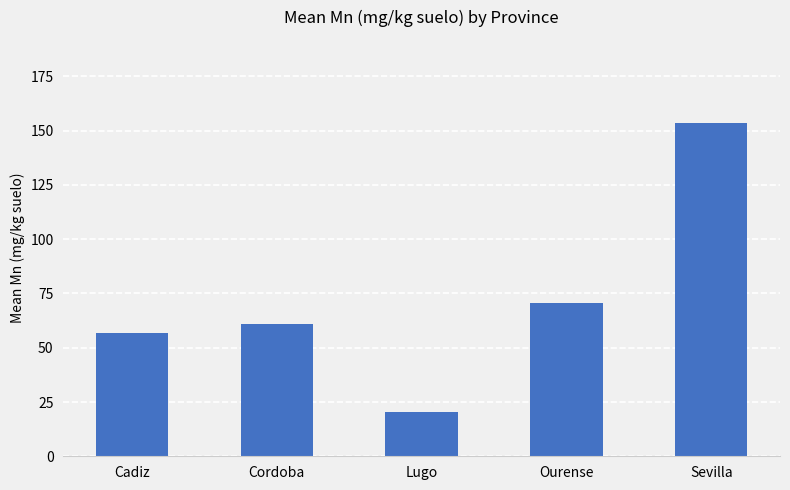

Reading right to left, what are all the values shown in this chart?

Sevilla=153.5	Ourense=70.8	Lugo=20.5	Cordoba=60.9	Cadiz=56.9